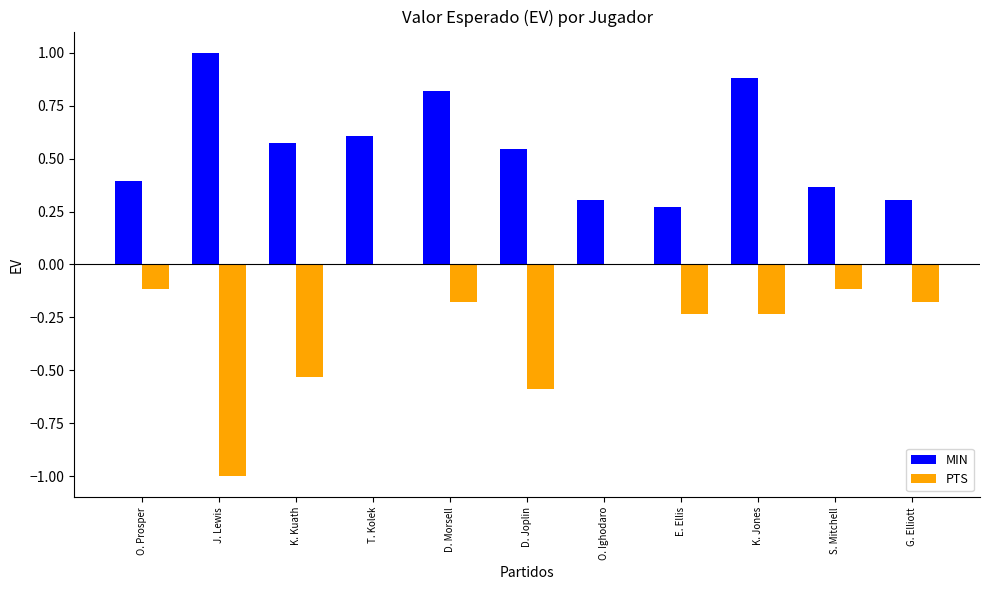

How many groups of bars are there?

11